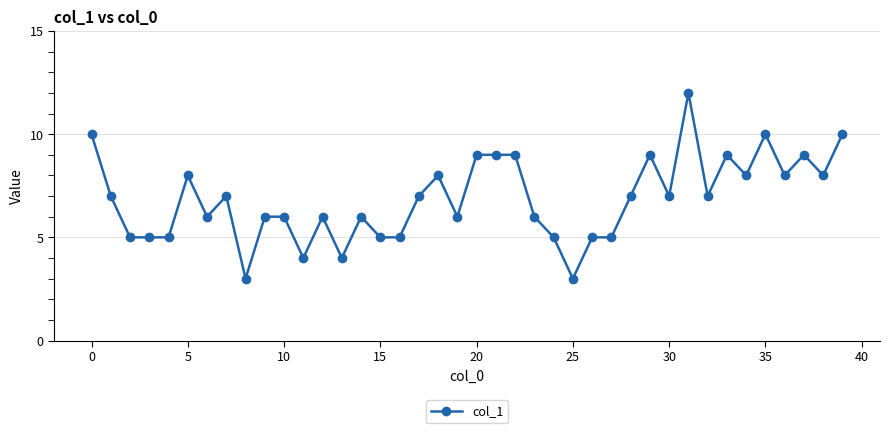

What is the difference between the maximum and minimum values?

9